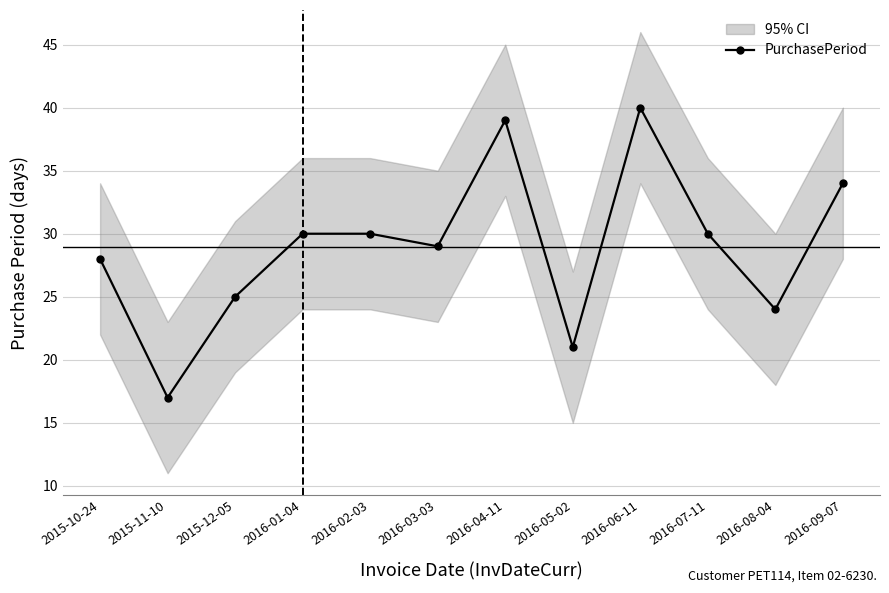

What is the change in value from 2016-04-11 to 2016-09-07?

-5